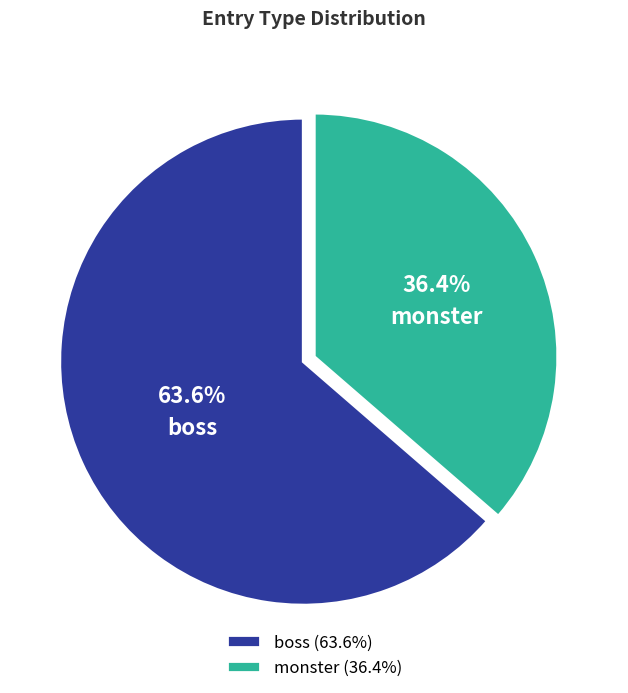

Does monster represent more than half of the total?

No